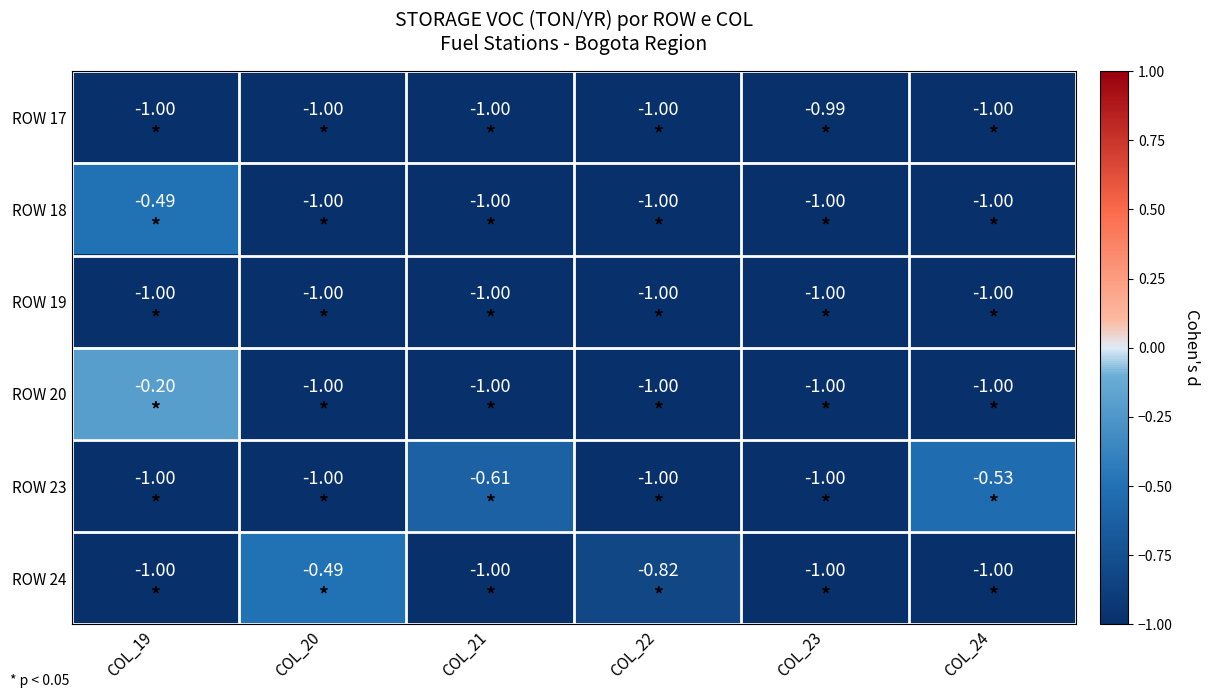

At which category does the chart reach its peak across all series?

COL_19